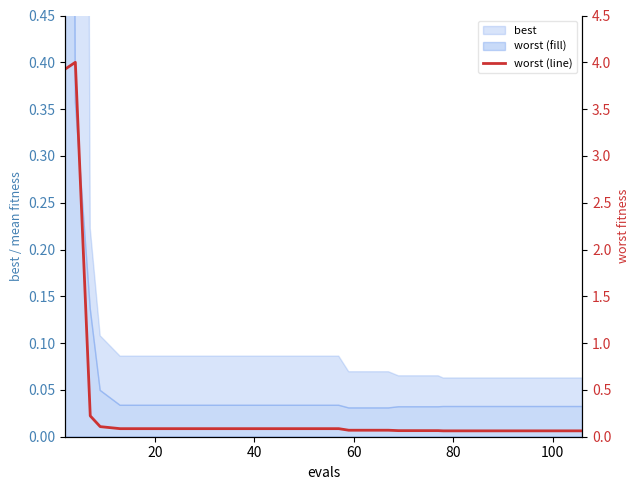

What is the approximate value at 80?

0.1